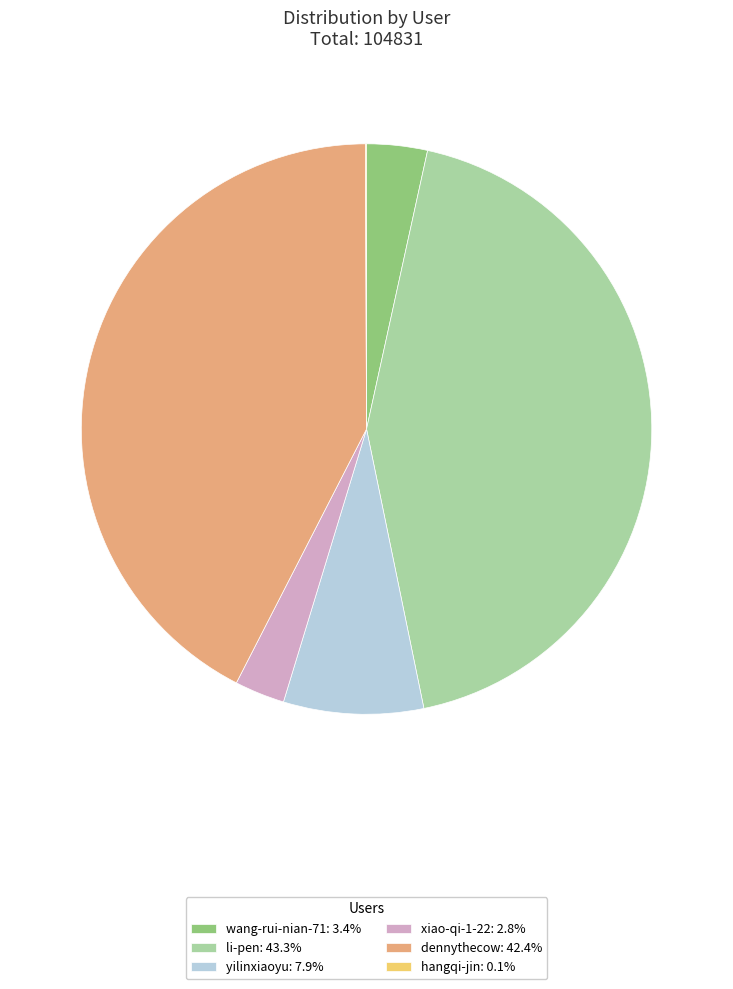

Is there any slice that represents more than half of the pie?

No